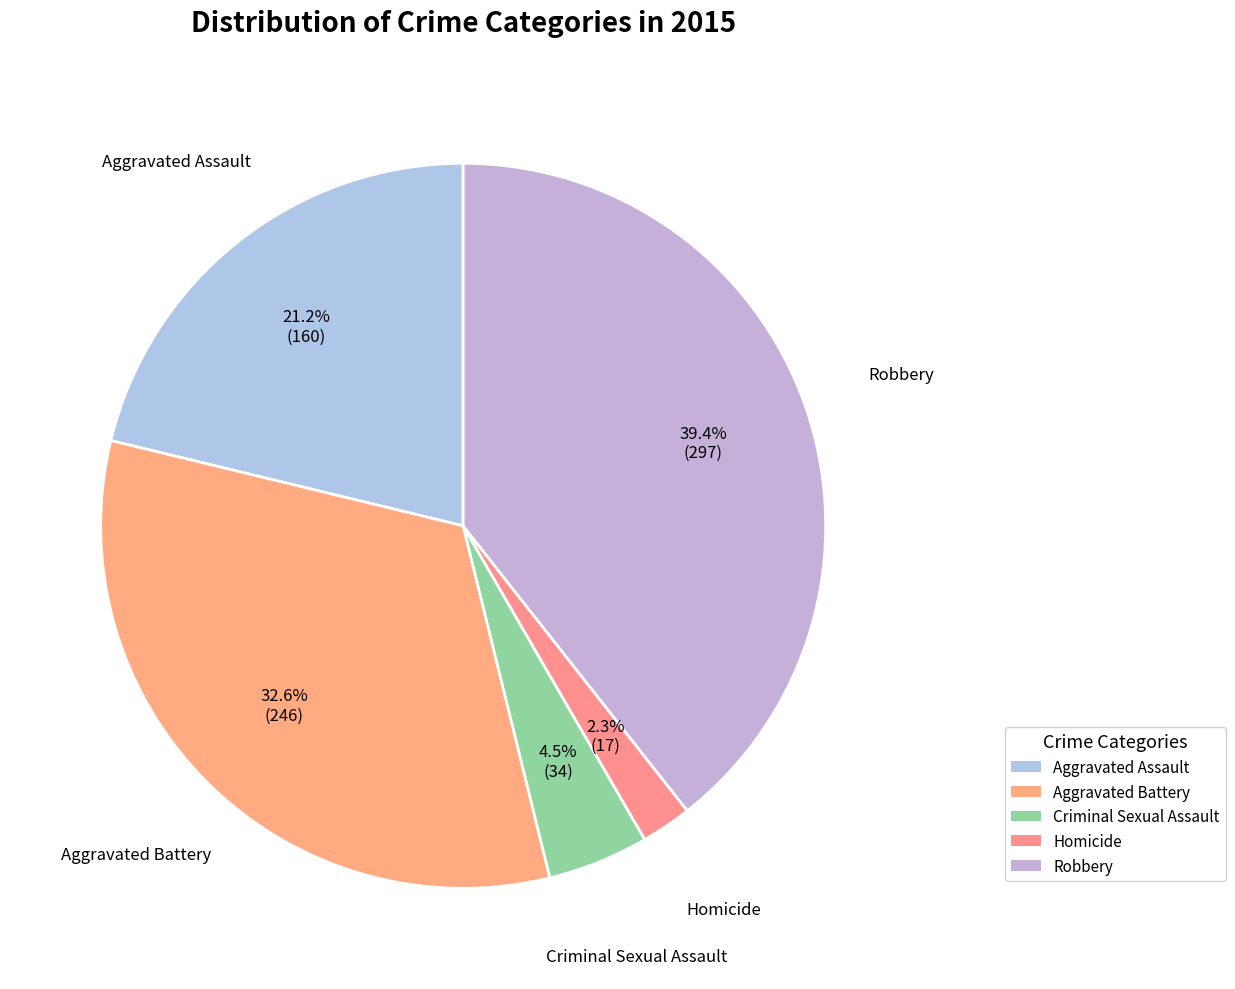

Count the number of slices in the pie.

5